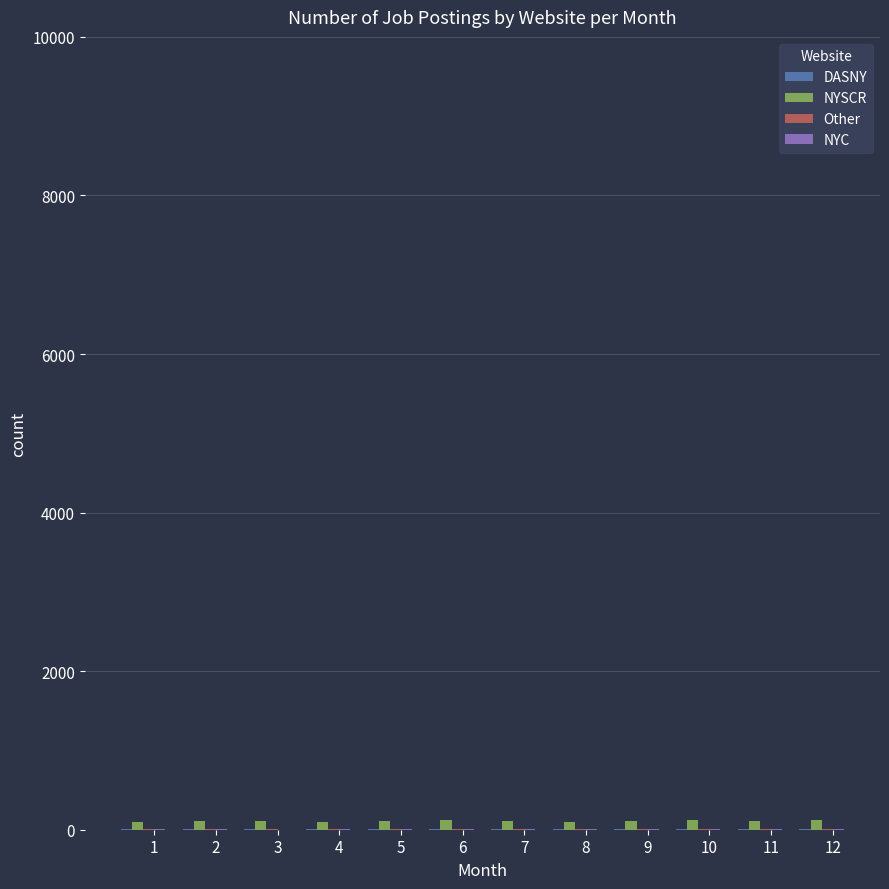

How many groups of bars are there?

12